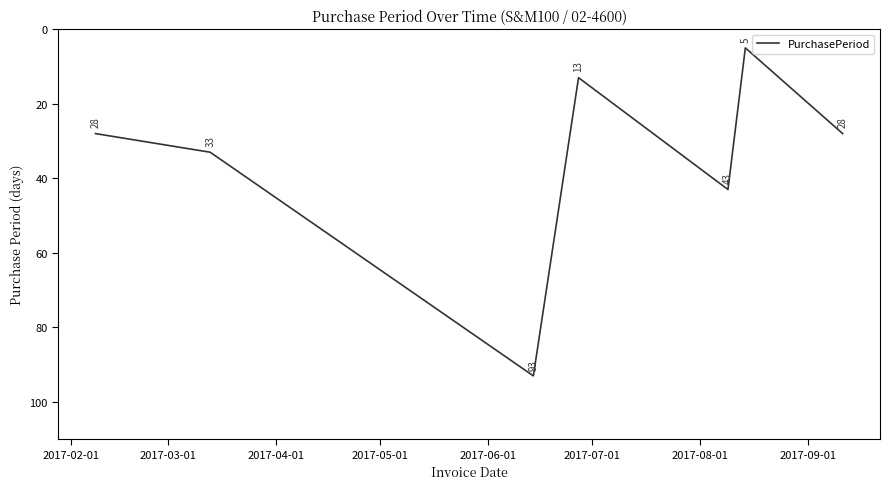

How many interior local valleys (lower than both neighbors) does the data have?

2